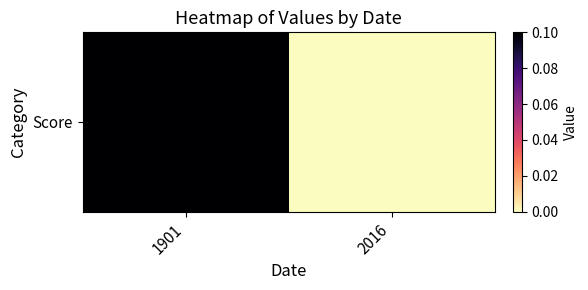

What is the sum of the values at 1901 and 2016?

0.1